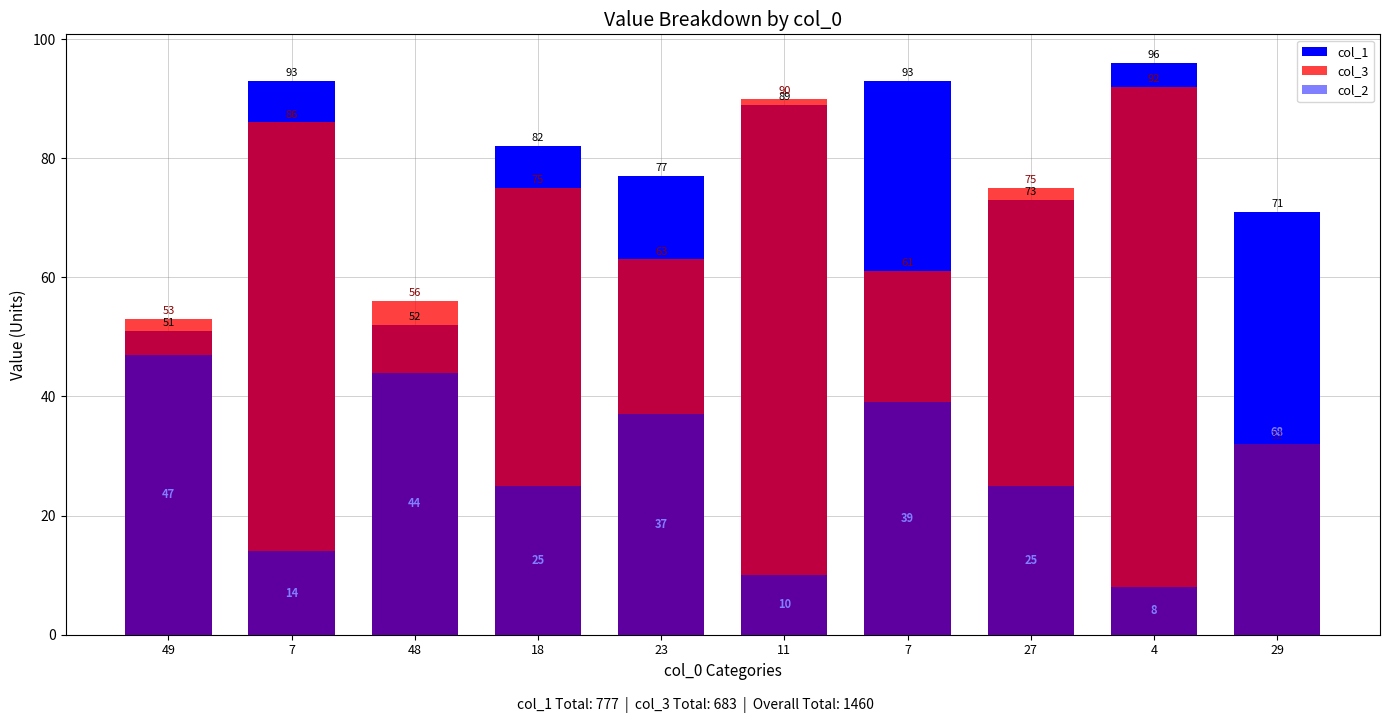

Where is col_1 nearest to the value 73?

27